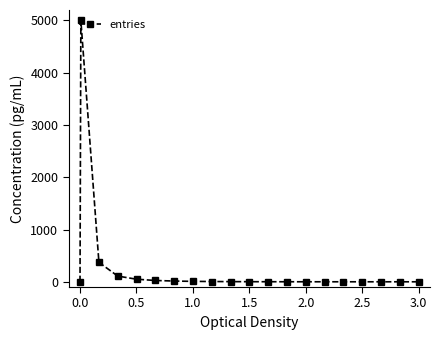

What is the maximum value shown in the chart?

5000.0